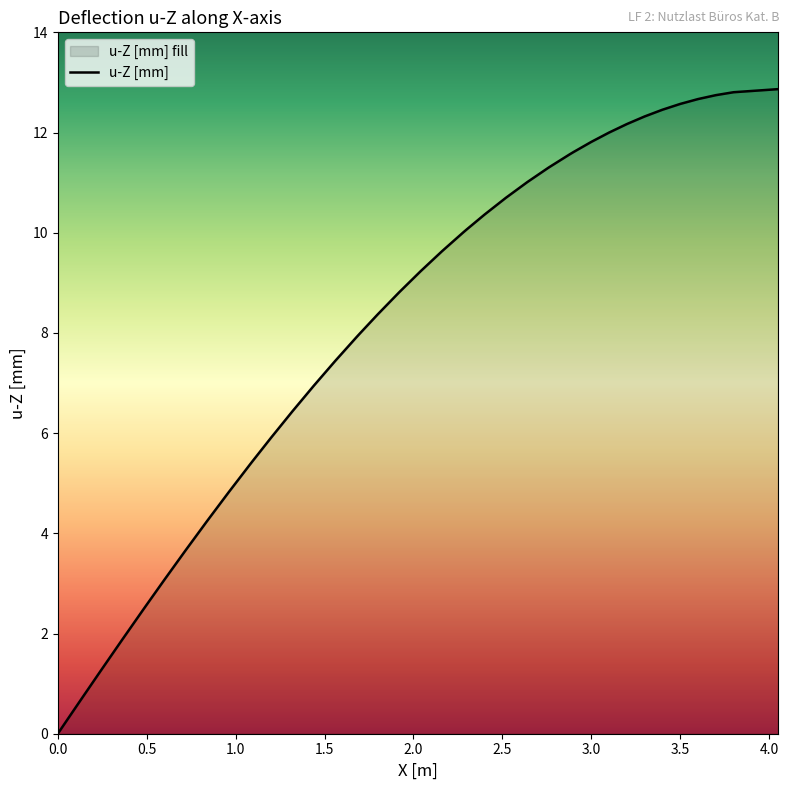

True or false: there are more than 0 points higher than both neighbors.

False